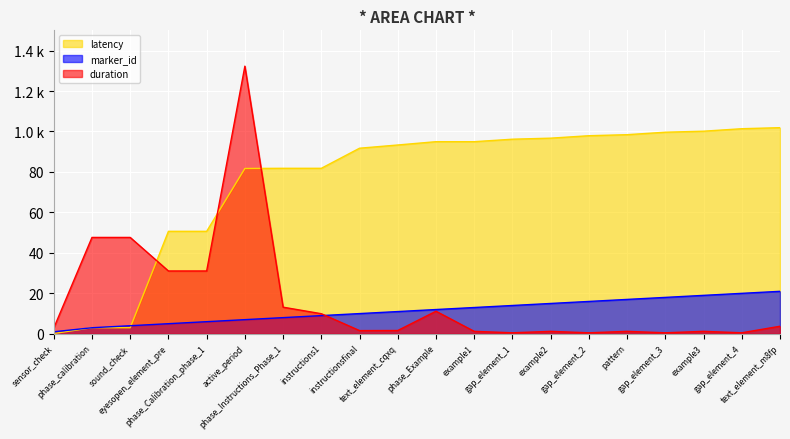

Which has a higher value, text_element_cqxq or example2?

example2